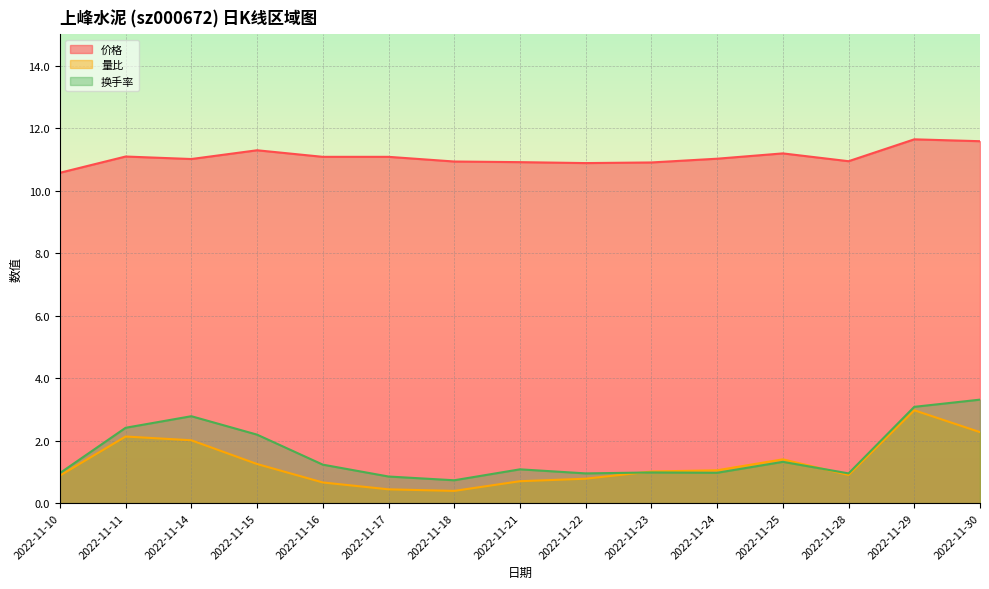

Which category has the lowest value in the 换手率 series?

2022-11-18